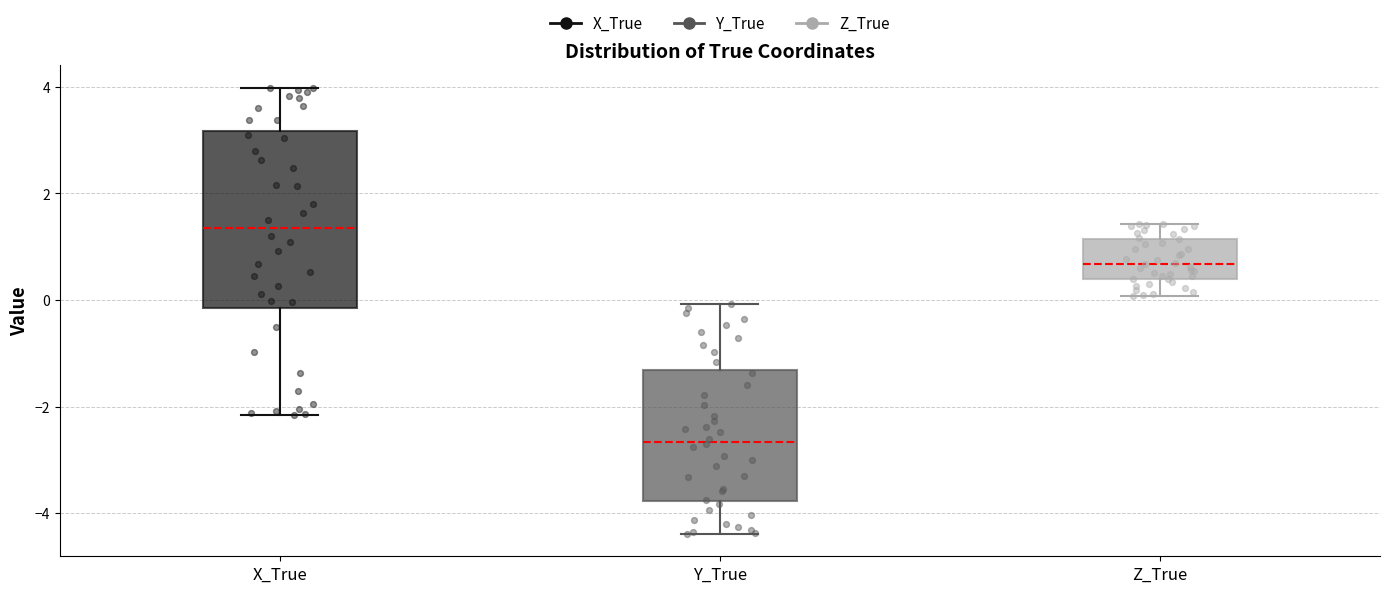

Where is the lower edge of the box for X_True on the y-axis? The values are not printed on the chart, so give them approximately, as read against the axis.

-0.2